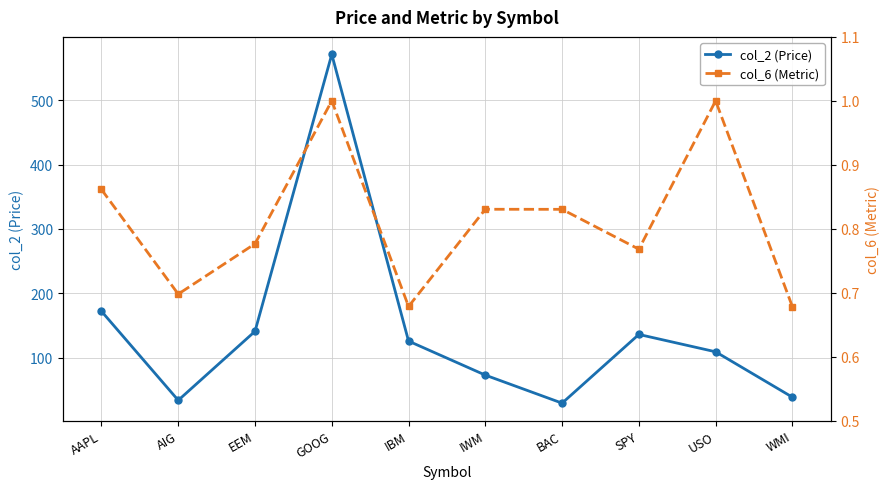

Between EEM and GOOG, which series saw the biggest shift?

col_2 (Price)